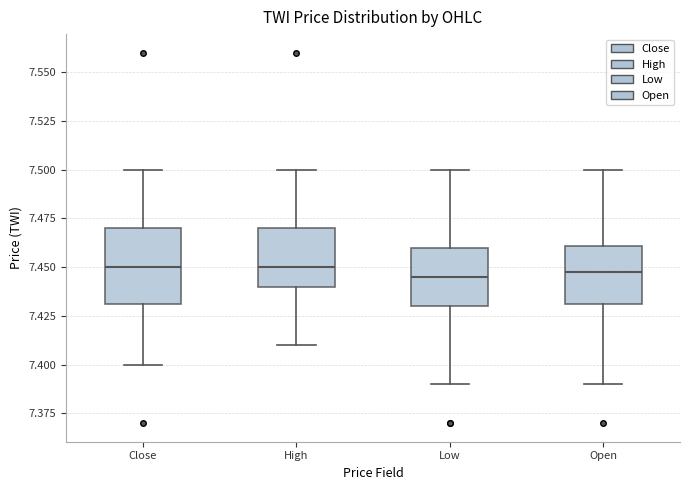

Reading left to right, transcribe this box plot: for each box, give where its median line is, the range the box spans, and where its two whiskers end, as read against the y-axis. The values are not printed on the chart, so give them approximately, as read against the axis.

Close: median 7.450, box 7.430 to 7.470, whiskers 7.400 to 7.500
High: median 7.450, box 7.440 to 7.470, whiskers 7.410 to 7.500
Low: median 7.445, box 7.430 to 7.460, whiskers 7.390 to 7.500
Open: median 7.445, box 7.430 to 7.460, whiskers 7.390 to 7.500